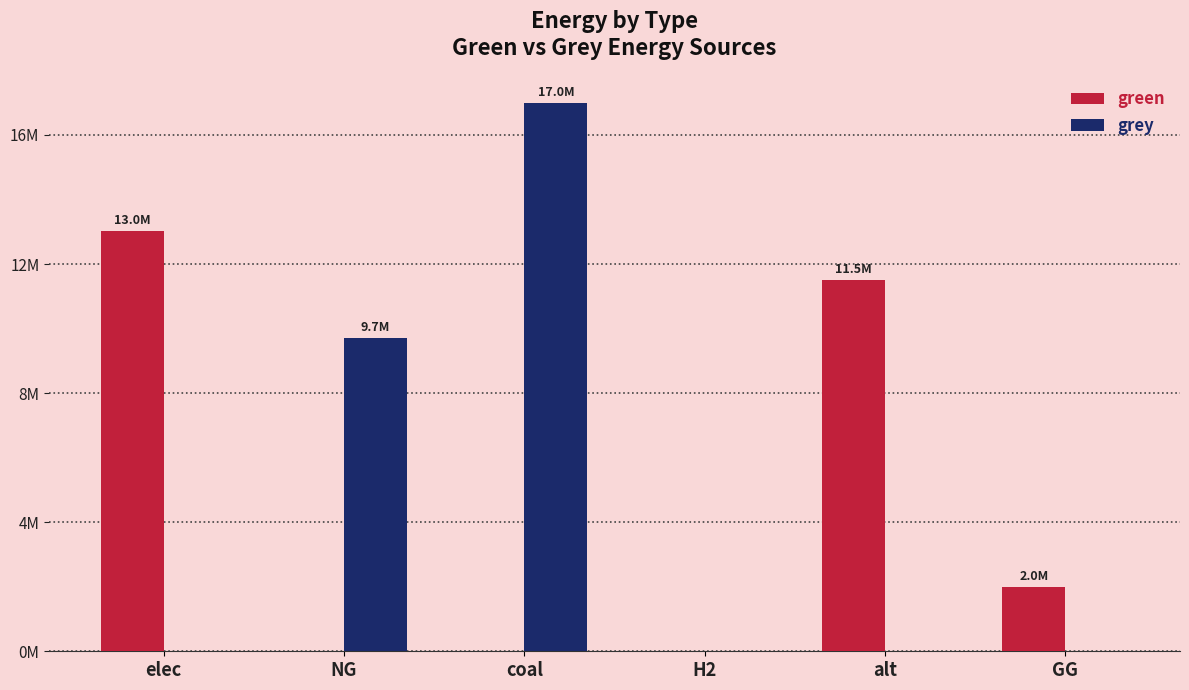

Between alt and NG, which is larger?

alt